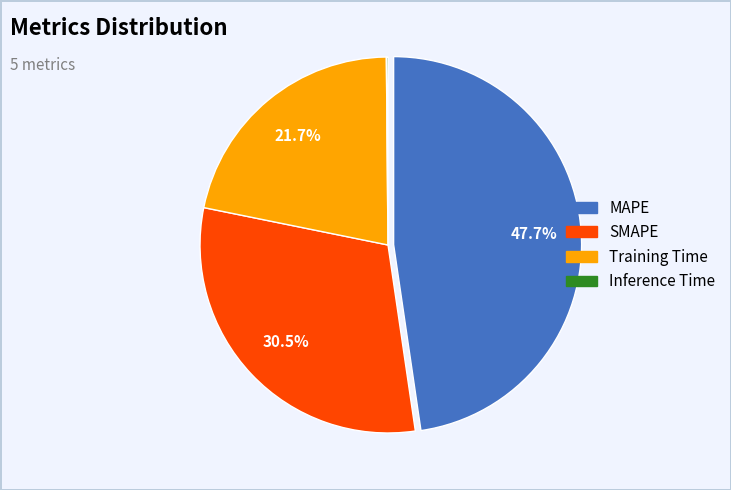

What percentage do SMAPE and Training Time together represent?

52.2%